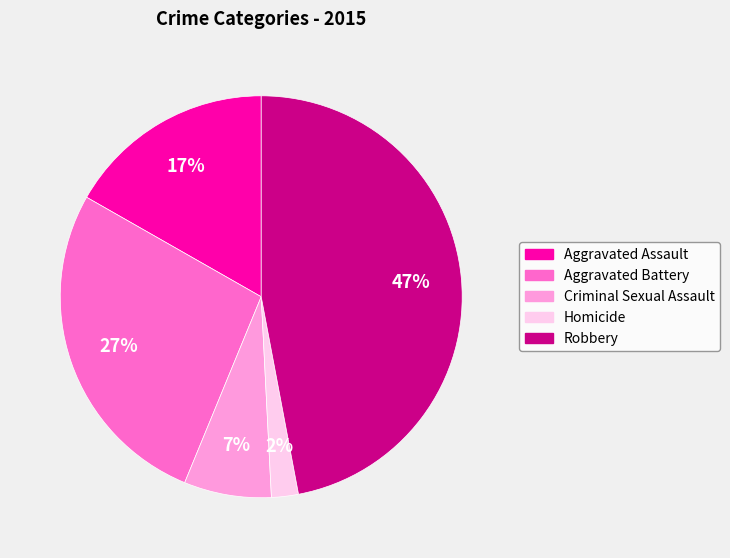

To the nearest percent, what portion does Robbery represent?

47%